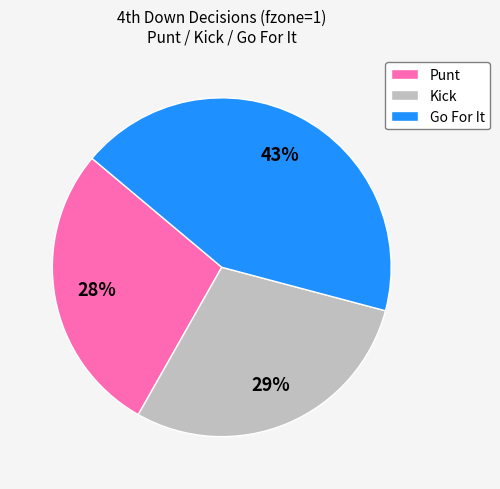

To the nearest percent, what is the average slice percentage?

33%